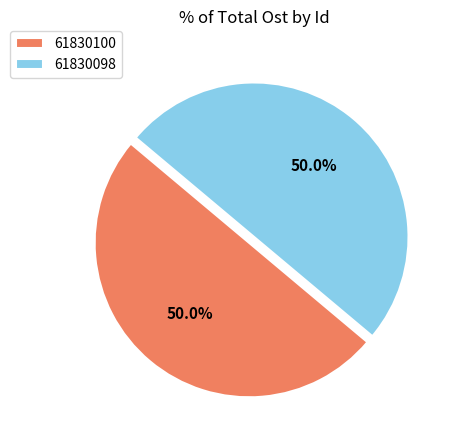

Approximately how many times larger is the value at 61830100 compared to 61830098?

1.0